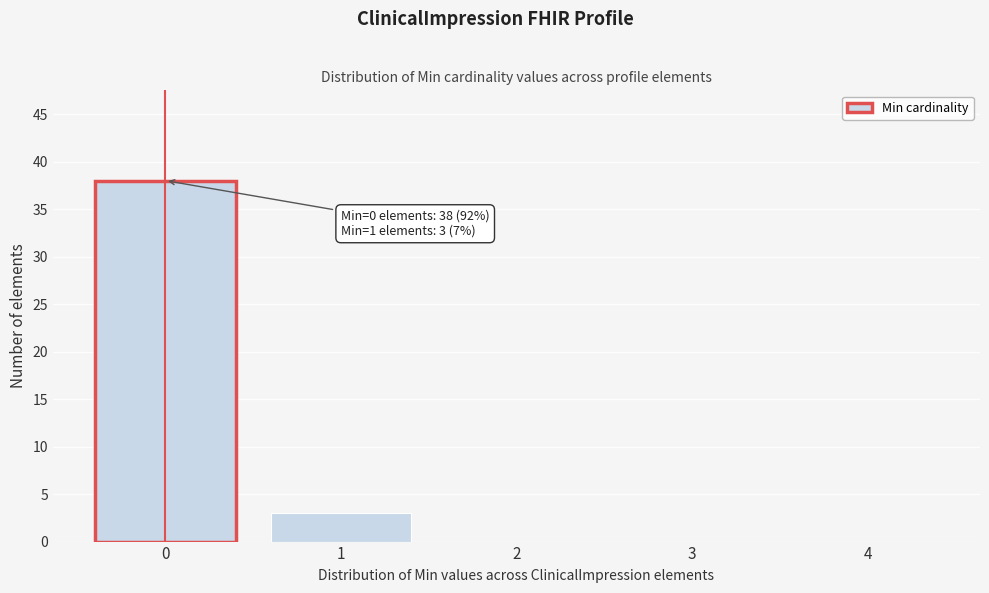

Reading left to right, list all the values displayed in this chart.

0=38	1=3	2=0	3=0	4=0